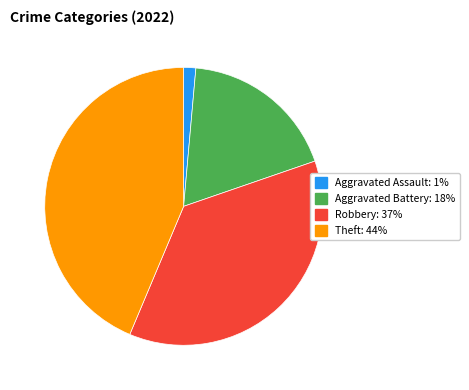

Between Robbery and Aggravated Battery, which is larger?

Robbery